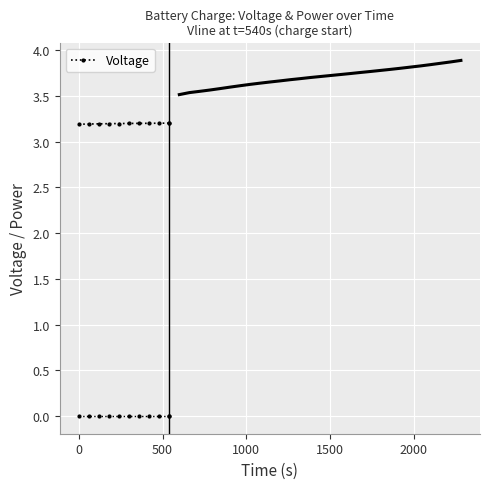

Count the Voltage values in the range 3 to 4.

11